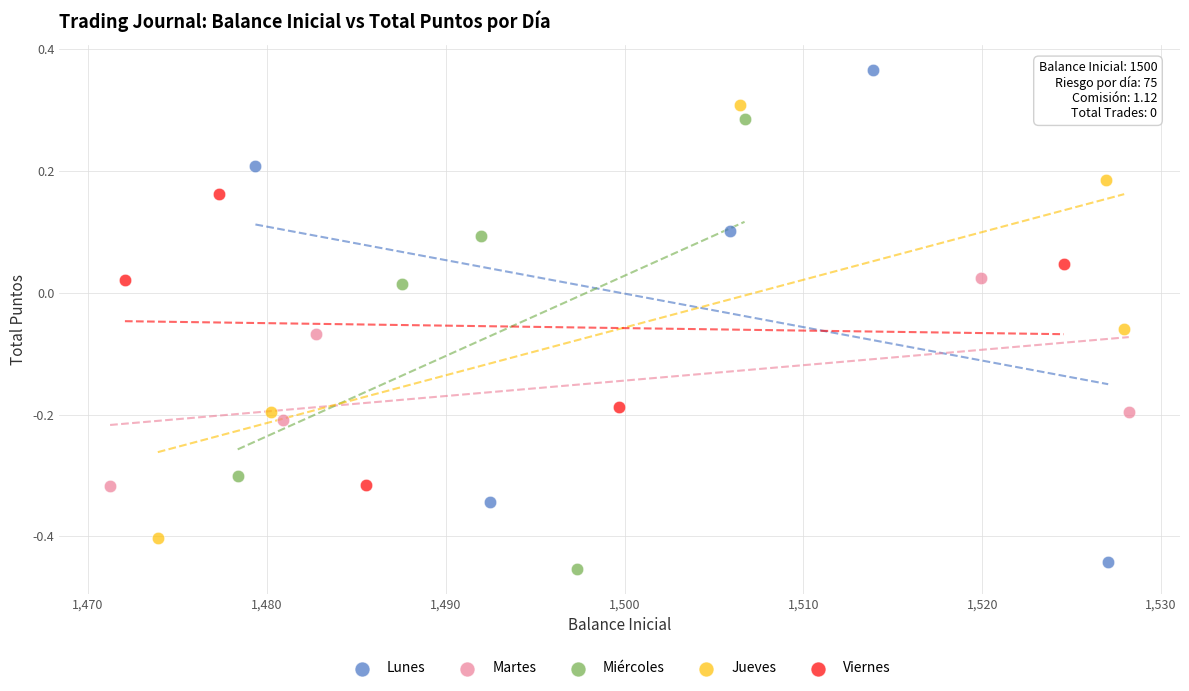

Which series has the largest Y range (max minus min)?

Lunes